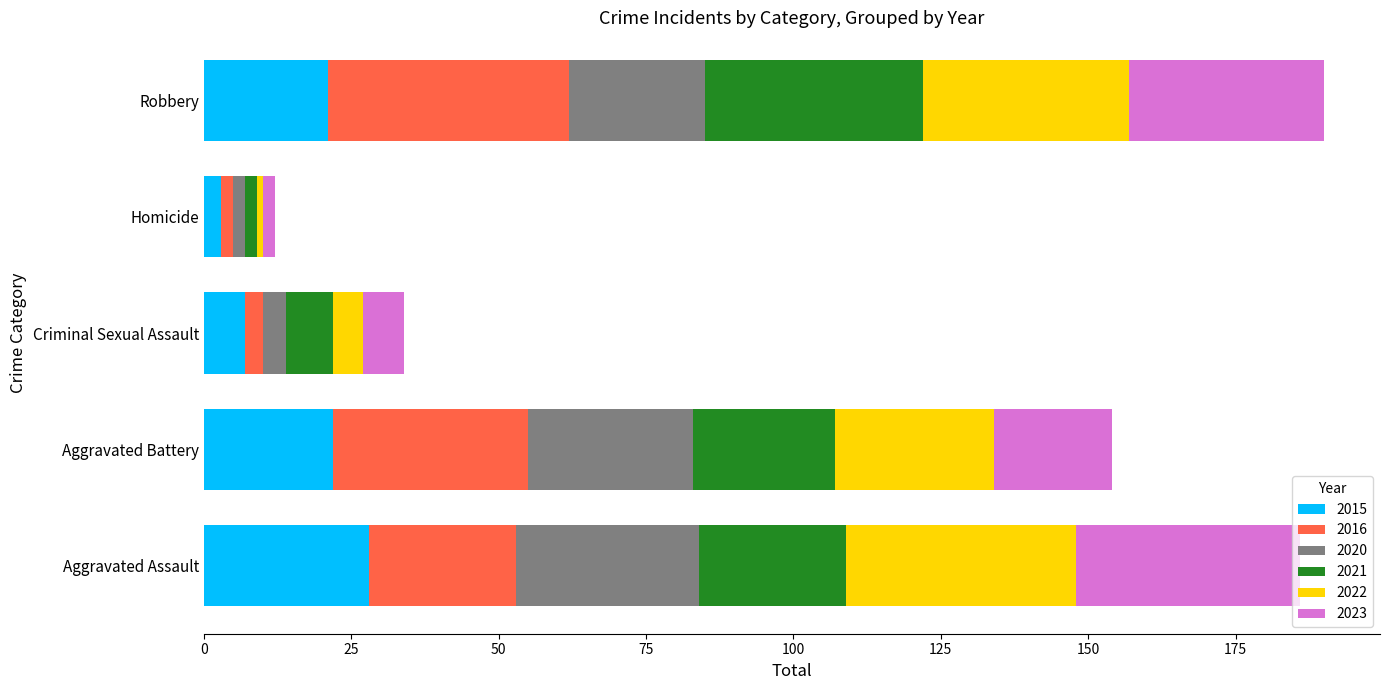

How many distinct data groups are displayed?

6